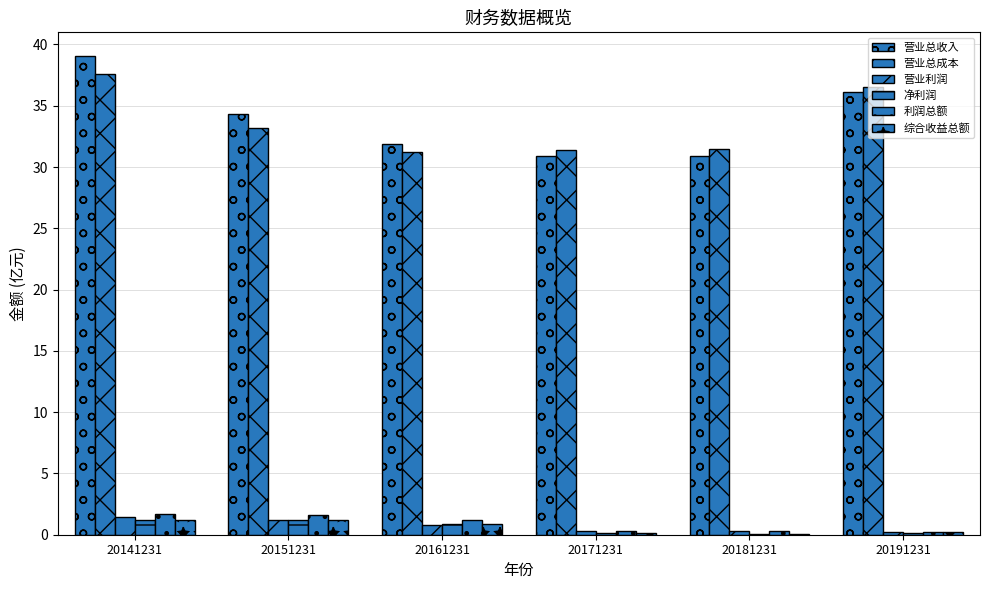

Reading left to right, transcribe all the data shown in this chart.

营业总收入: 39.0	34.3	31.8	30.9	30.9	36.1
营业总成本: 37.6	33.2	31.2	31.4	31.5	36.6
营业利润: 1.4	1.2	0.8	0.3	0.3	0.2
净利润: 1.2	1.2	0.9	0.1	0.0	0.1
利润总额: 1.7	1.6	1.2	0.3	0.3	0.2
综合收益总额: 1.2	1.2	0.9	0.1	0.0	0.2